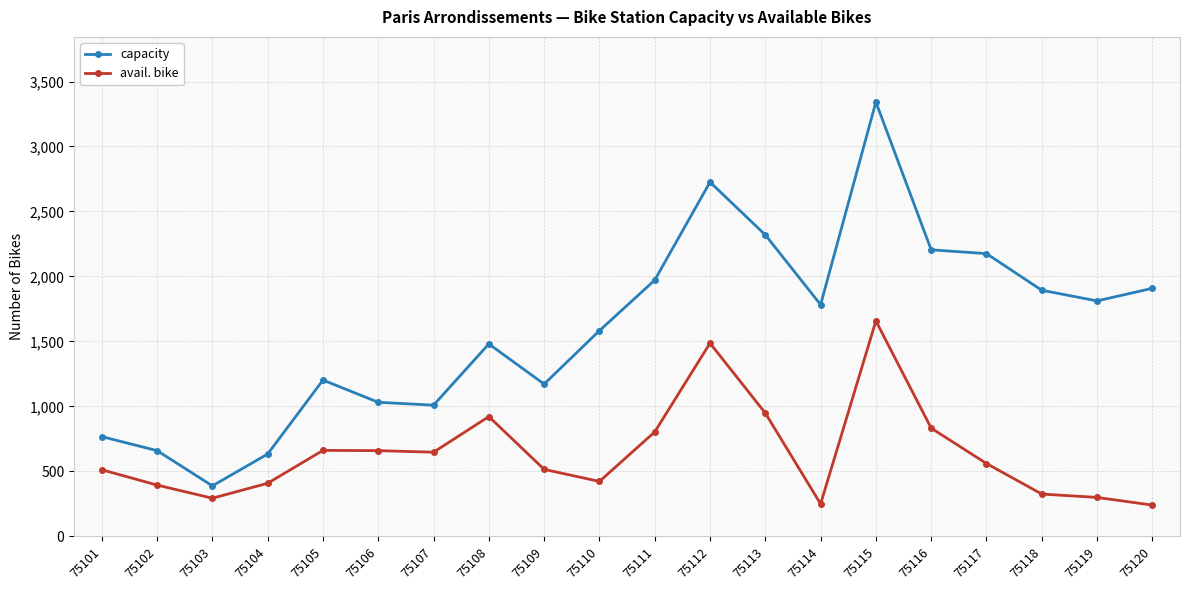

At which category is the sum across all series the highest?

75115